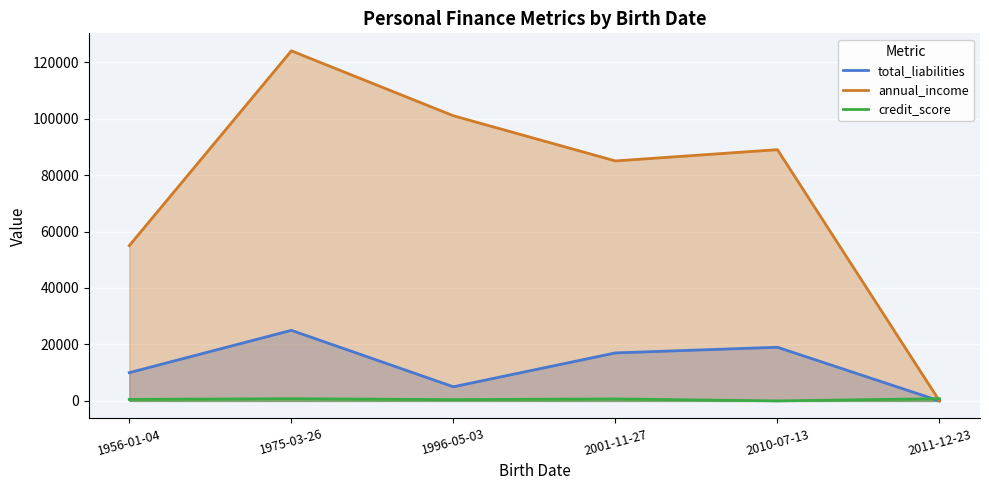

At which category is the sum across all series the highest?

1975-03-26